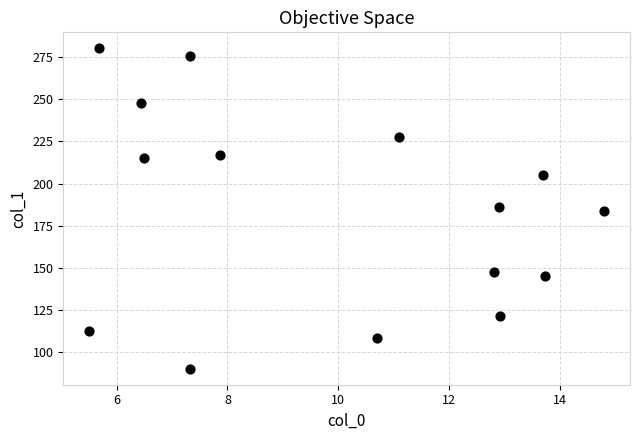

What is the range of X values (max minus min)?

9.3